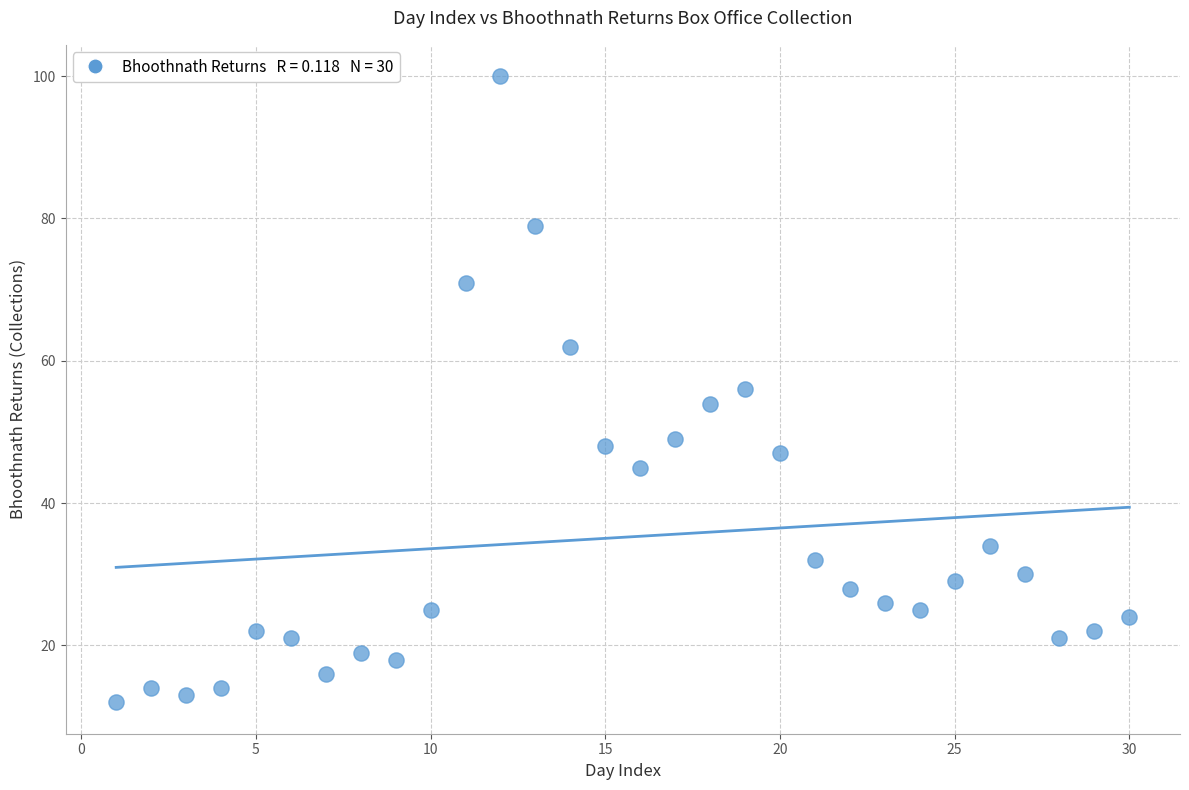

What is the range of Y values (max minus min)?

88